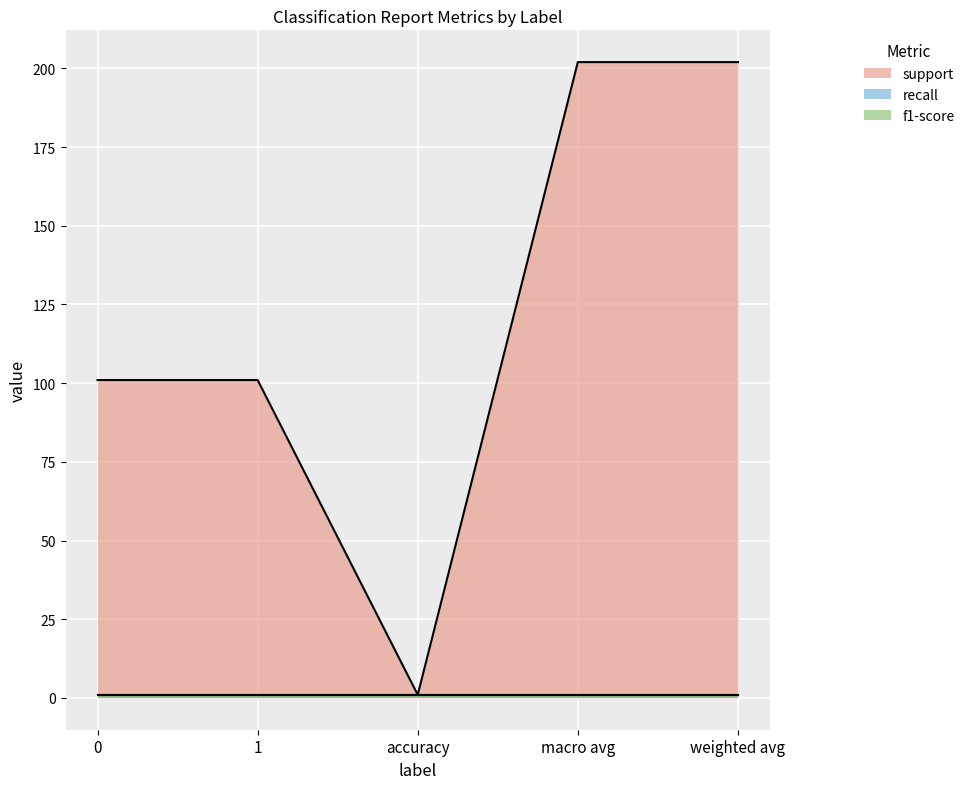

True or false: support has a value of 1 at accuracy.

True